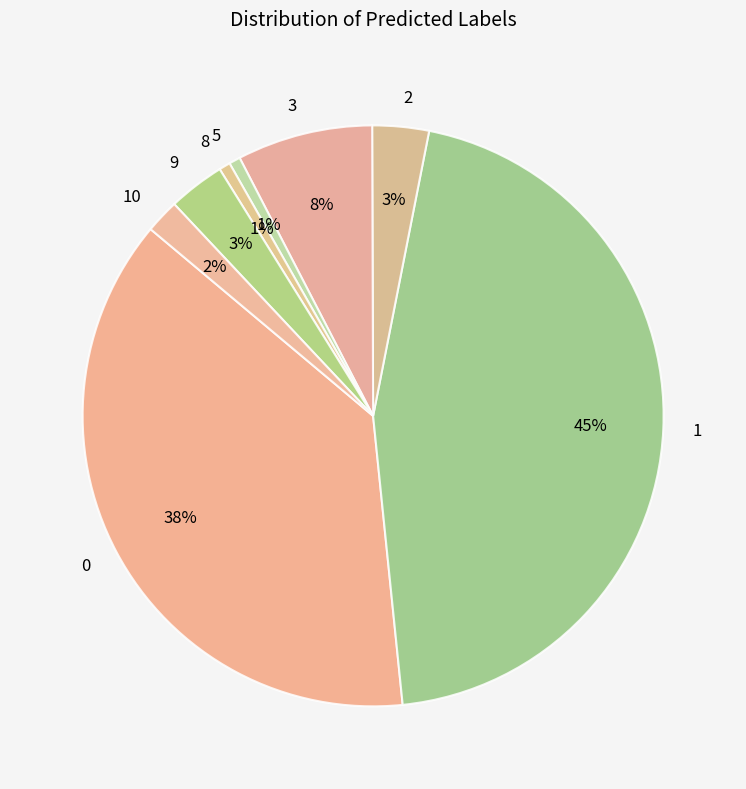

Is there any slice that represents more than half of the pie?

No